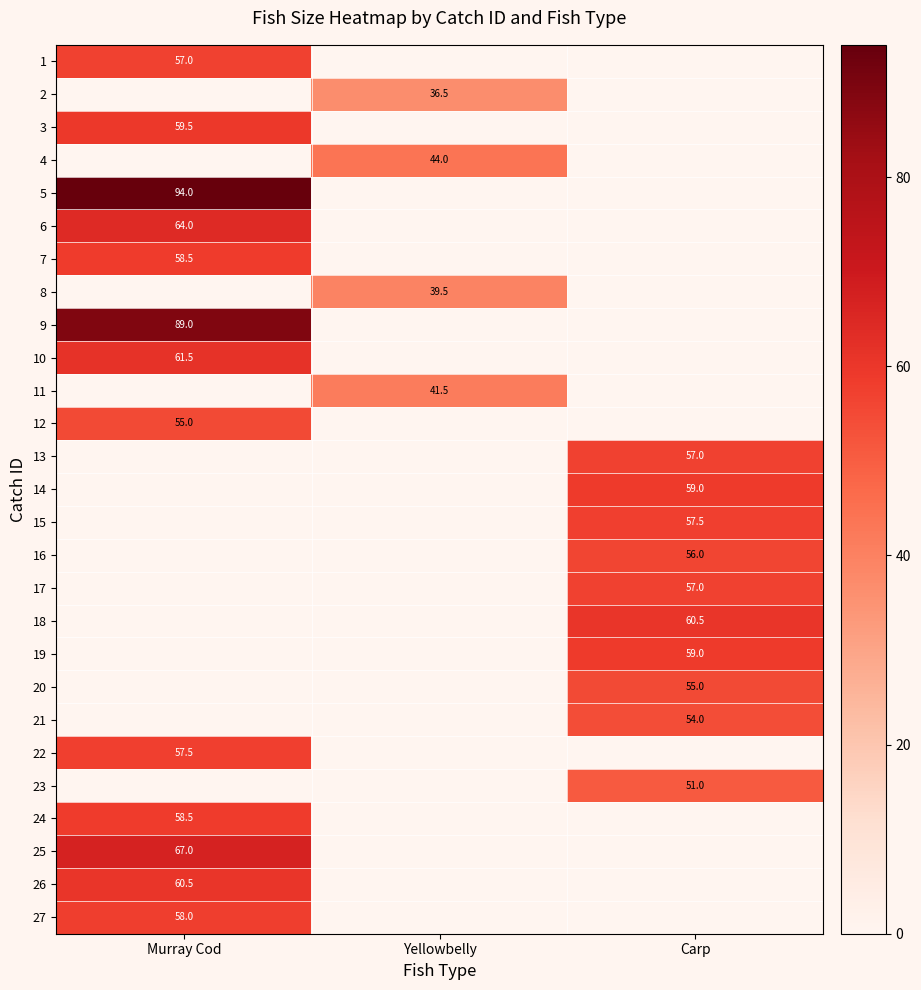

Is the value of 1 at Murray Cod greater than the value of 8 at Yellowbelly?

Yes